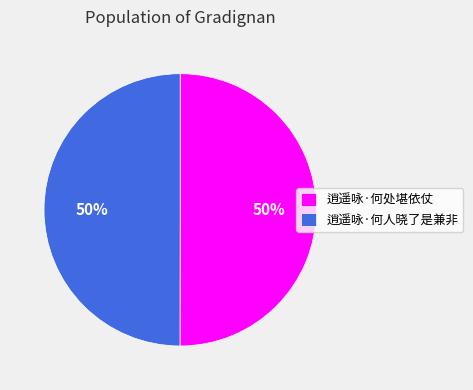

True or false: 逍遥咏·何处堪依仗 accounts for 41% of the total.

False